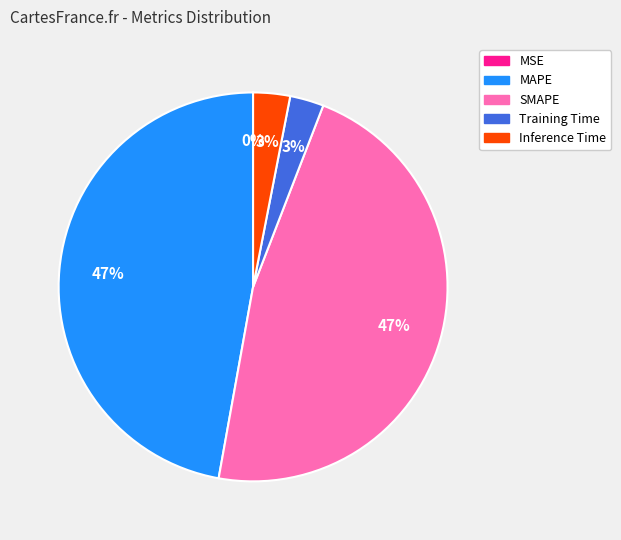

To the nearest percent, what is the combined percentage of Inference Time and MAPE?

50%